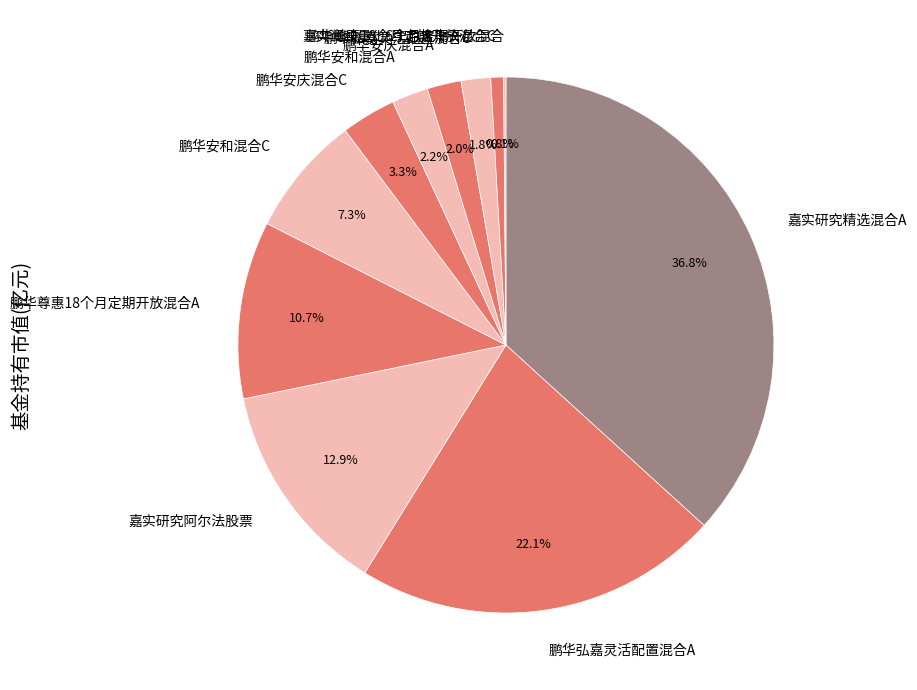

What portion of the pie excludes 鹏华弘嘉灵活配置混合C?

98.2%